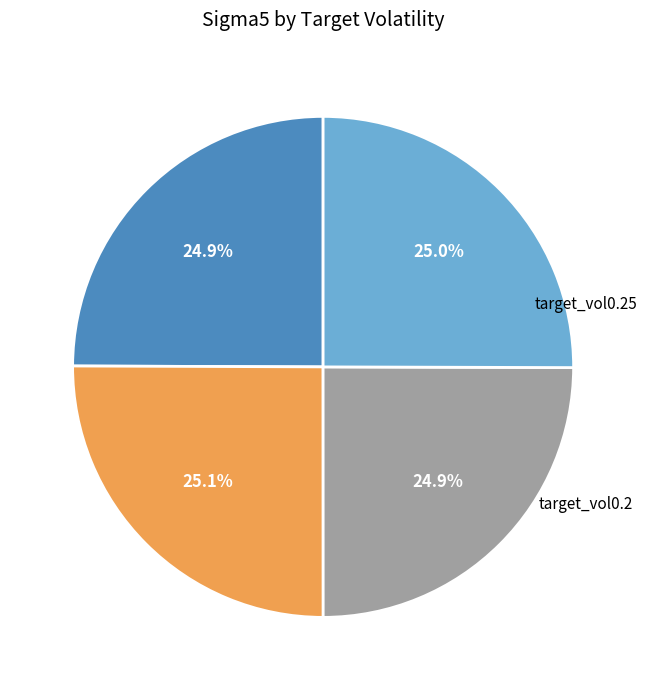

Is there a majority slice in this chart?

No